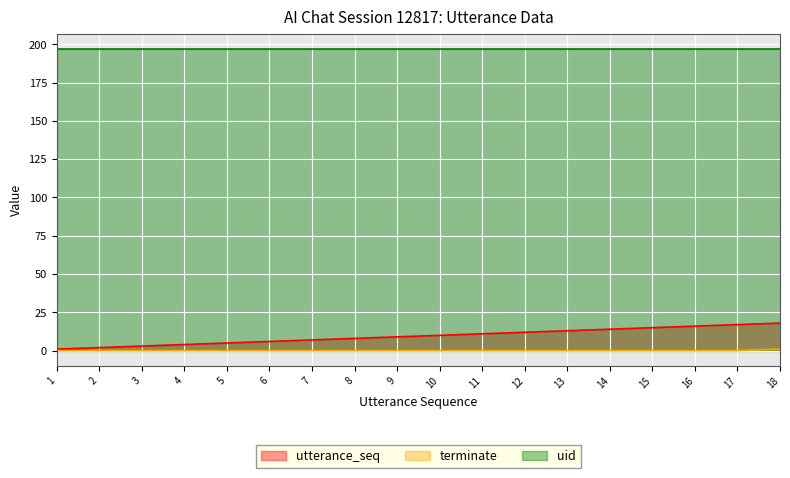

The terminate series shows 0 at 5. True or false?

True